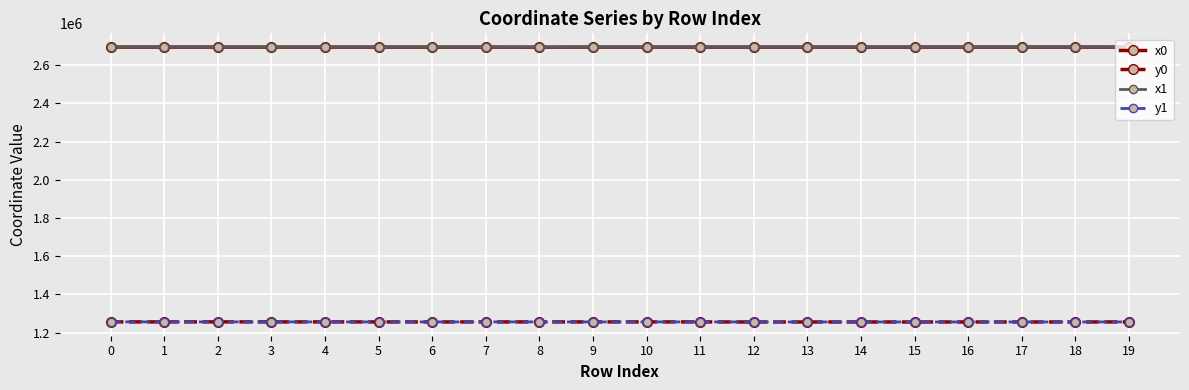

How many data points in y0 are less than 1256049?

9